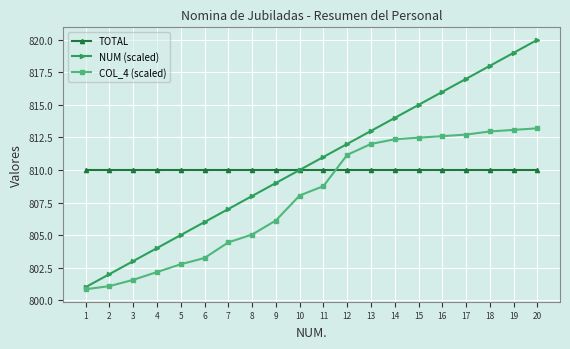

Which series ends up on top after the final intersection of TOTAL and COL_4 (scaled)?

COL_4 (scaled)